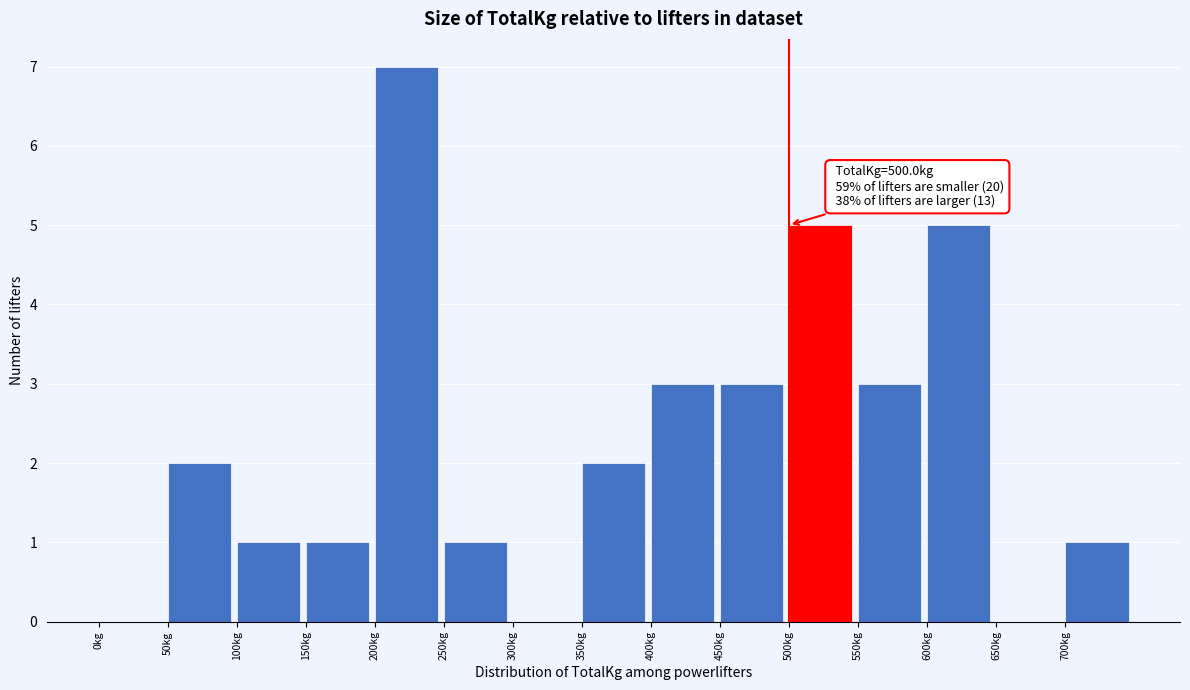

Over which range of the x-axis is the bar tallest?

200 to 250